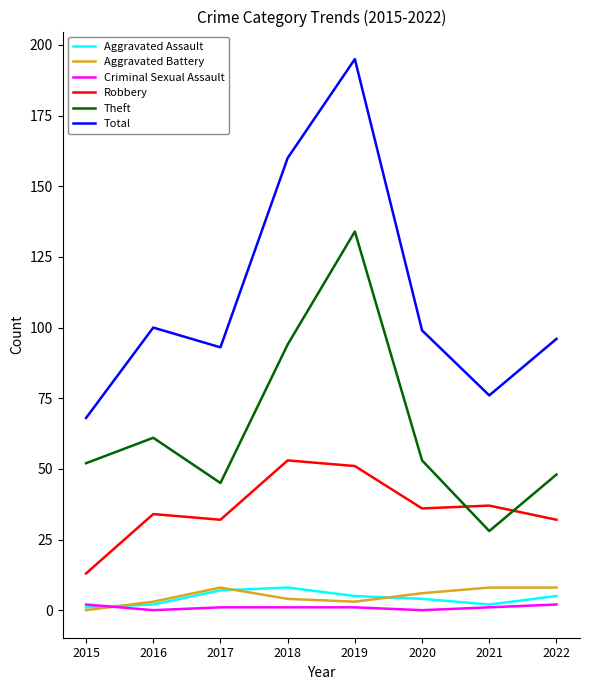

True or false: Aggravated Battery has a value of 0 at 2015.

True